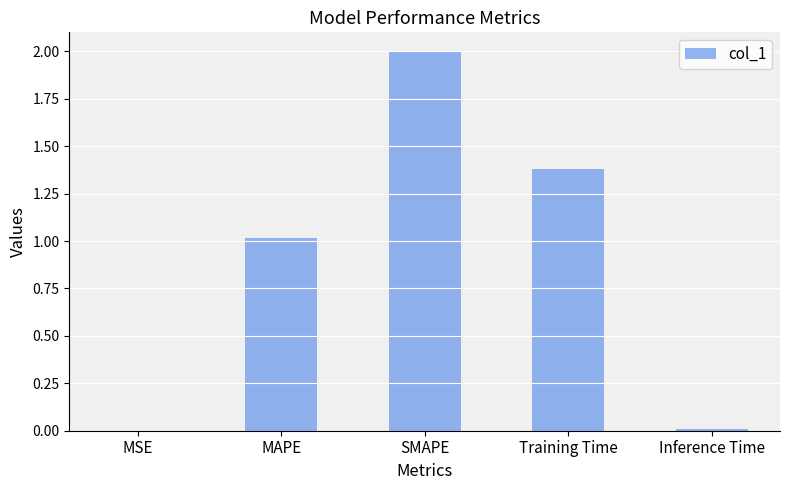

True or false: the data shows 1.6 at MAPE.

False